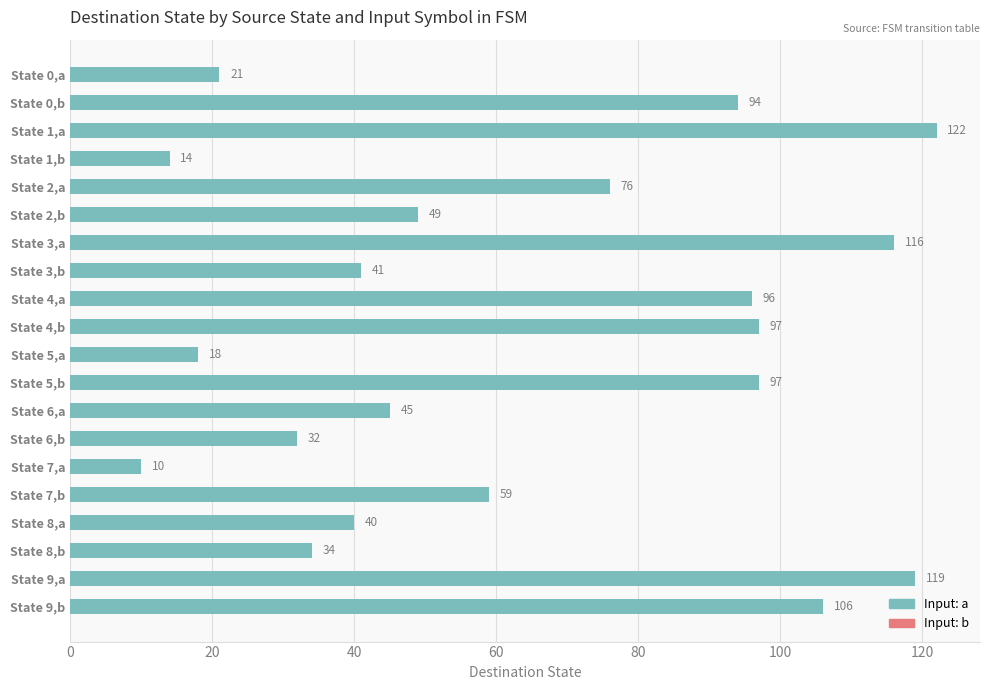

At which label is the value closest to 66?

State 7,b